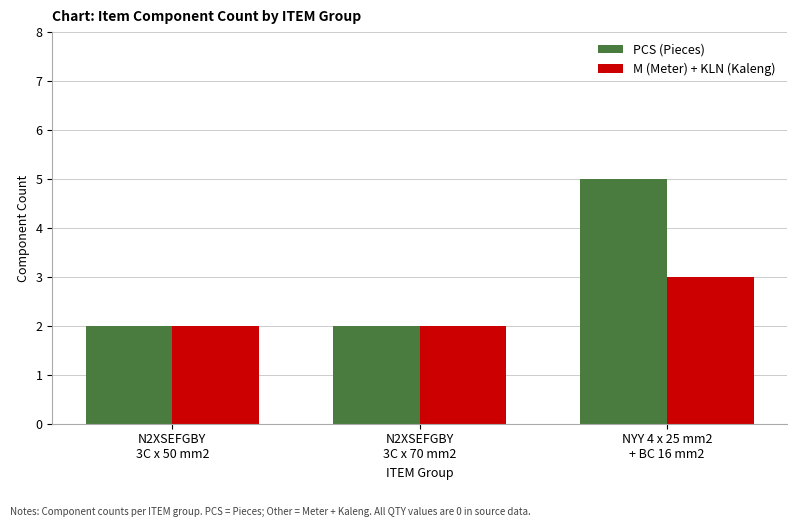

What are all the series names shown in the legend?

PCS (Pieces), M (Meter) + KLN (Kaleng)